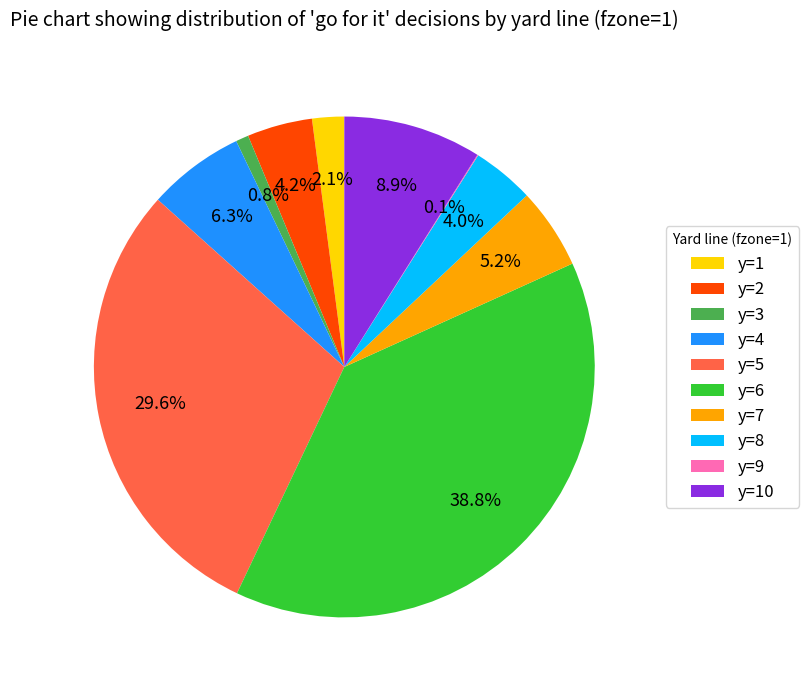

How much of the chart is everything except y=8?

96.0%